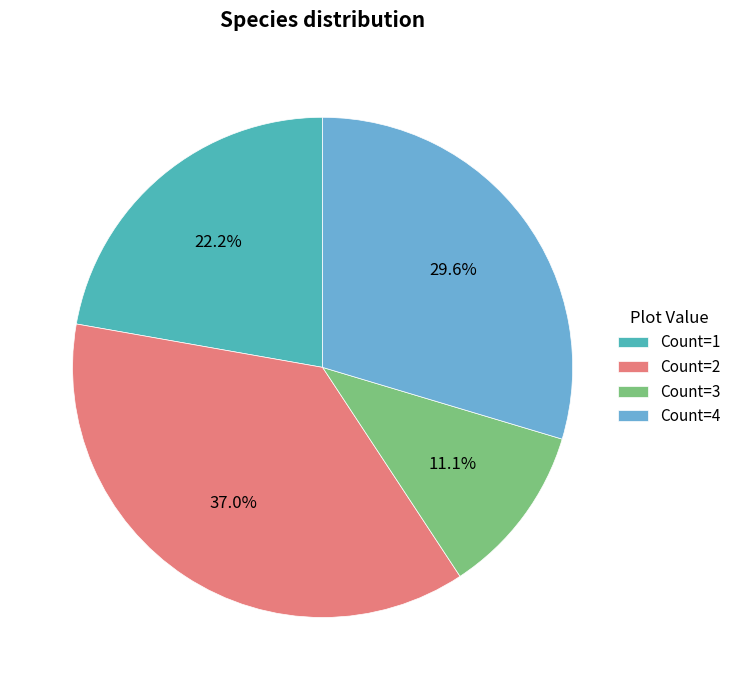

Count the number of slices in the pie.

4